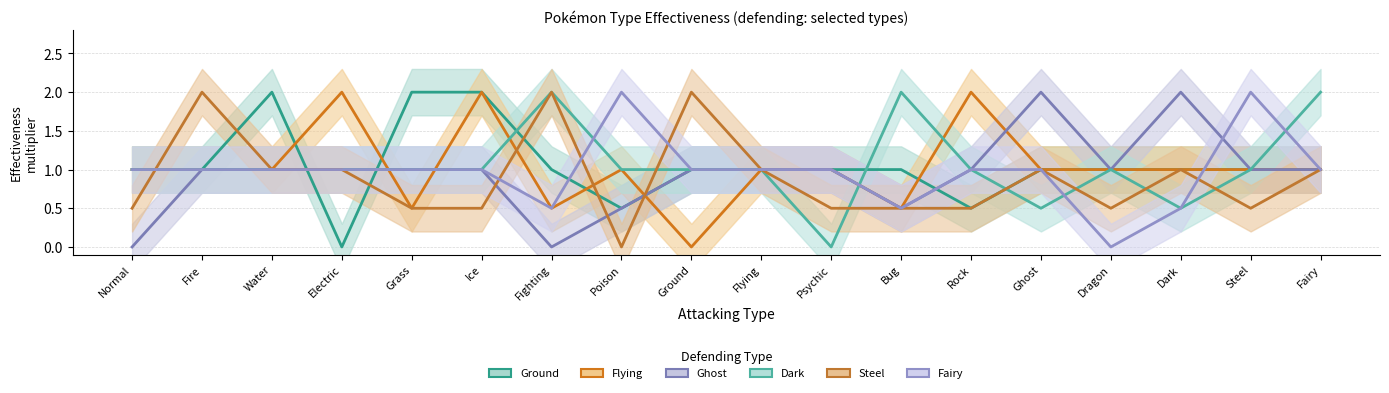

At Electric, list the series in order from smallest to largest.

Ground, Ghost, Dark, Steel, Fairy, Flying